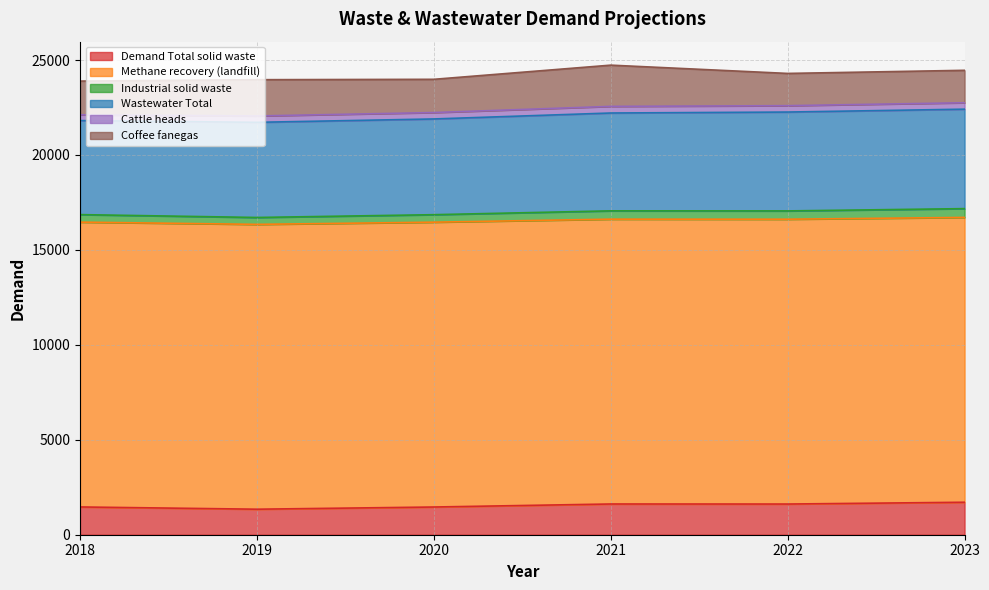

True or false: Wastewater Total has a value of 1603.8 at 2018.

False